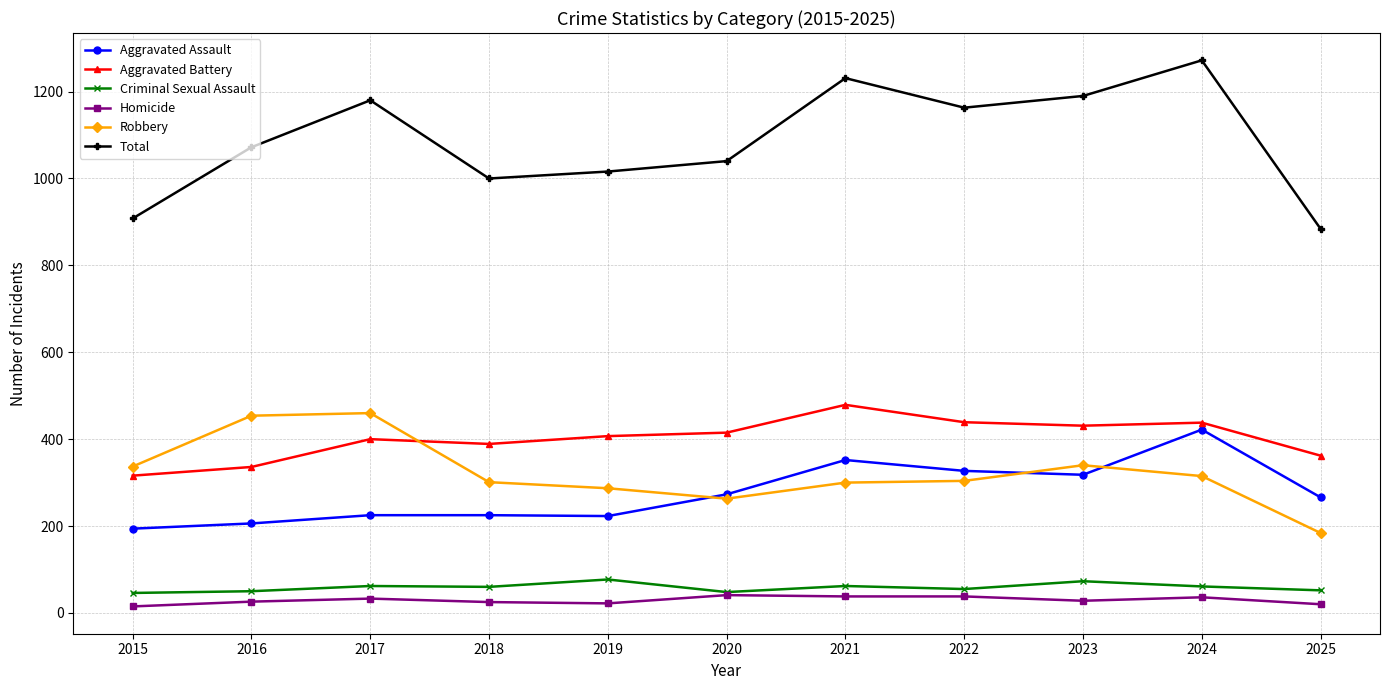

At which category is the sum across all series the highest?

2024